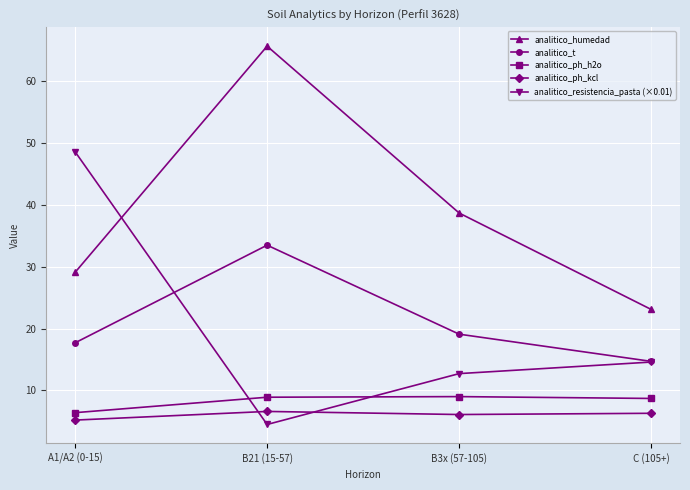

How many interior local peaks does the analitico_humedad series have?

1